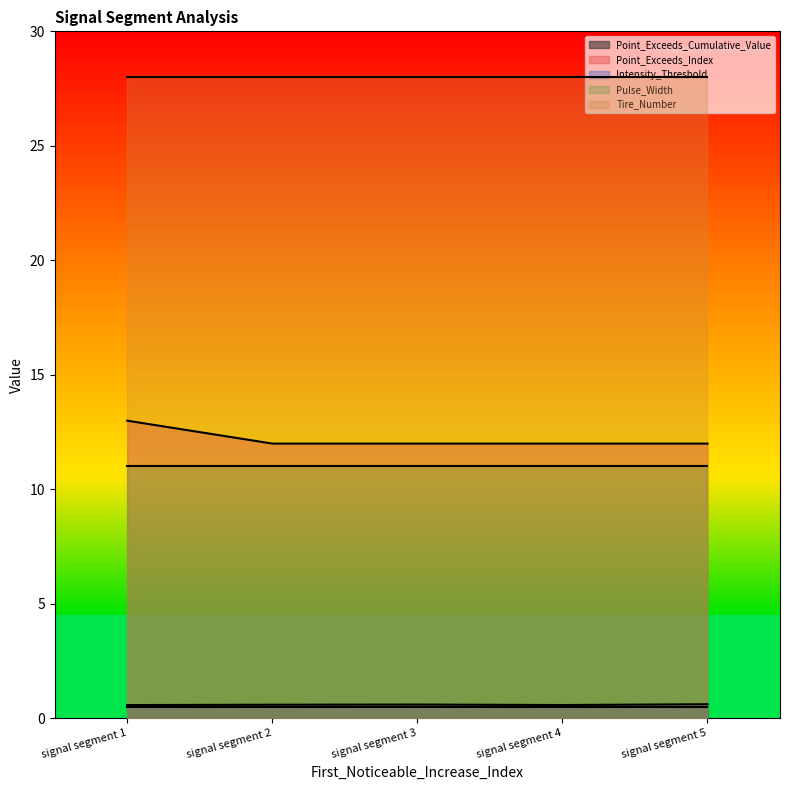

Which has a higher value, signal segment 5 or signal segment 1?

signal segment 5